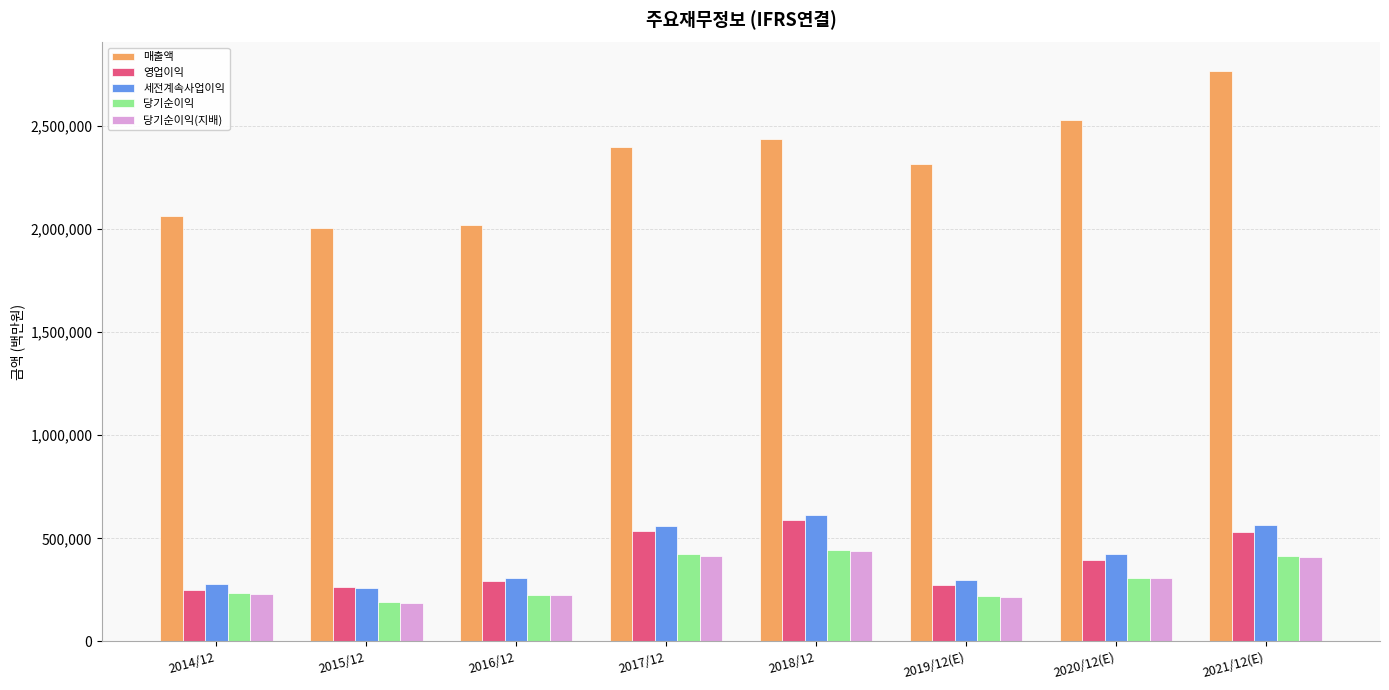

What is the label of the 3rd bar from the left?

2016/12